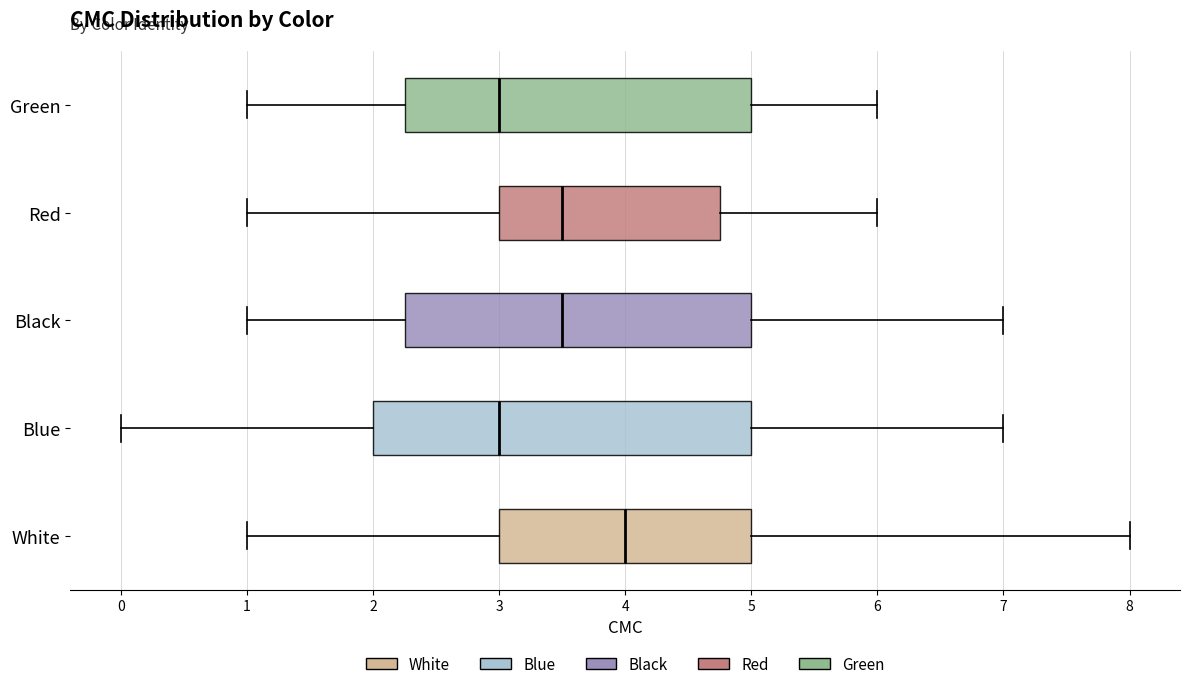

Comparing the boxes themselves (not the whiskers), which one is the widest?

Blue